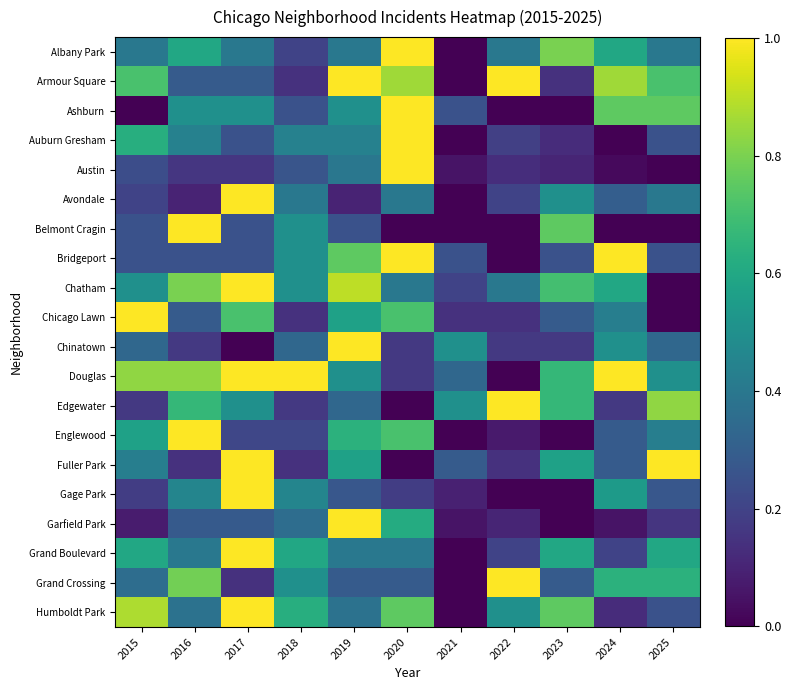

Reading left to right, transcribe all the data shown in this chart.

Albany Park: 2015=0.4	2016=0.6	2017=0.4	2018=0.2	2019=0.4	2020=1.0	2021=0.0	2022=0.4	2023=0.8	2024=0.6	2025=0.4
Armour Square: 2015=0.7	2016=0.3	2017=0.3	2018=0.1	2019=1.0	2020=0.9	2021=0.0	2022=1.0	2023=0.1	2024=0.9	2025=0.7
Ashburn: 2015=0.0	2016=0.5	2017=0.5	2018=0.2	2019=0.5	2020=1.0	2021=0.2	2022=0.0	2023=0.0	2024=0.8	2025=0.8
Auburn Gresham: 2015=0.6	2016=0.4	2017=0.2	2018=0.4	2019=0.4	2020=1.0	2021=0.0	2022=0.2	2023=0.1	2024=0.0	2025=0.2
Austin: 2015=0.2	2016=0.2	2017=0.2	2018=0.3	2019=0.4	2020=1.0	2021=0.1	2022=0.1	2023=0.1	2024=0.0	2025=0.0
Avondale: 2015=0.2	2016=0.1	2017=1.0	2018=0.4	2019=0.1	2020=0.4	2021=0.0	2022=0.2	2023=0.5	2024=0.3	2025=0.4
Belmont Cragin: 2015=0.2	2016=1.0	2017=0.2	2018=0.5	2019=0.2	2020=0.0	2021=0.0	2022=0.0	2023=0.8	2024=0.0	2025=0.0
Bridgeport: 2015=0.2	2016=0.2	2017=0.2	2018=0.5	2019=0.8	2020=1.0	2021=0.2	2022=0.0	2023=0.2	2024=1.0	2025=0.2
Chatham: 2015=0.5	2016=0.8	2017=1.0	2018=0.5	2019=0.9	2020=0.4	2021=0.2	2022=0.4	2023=0.7	2024=0.6	2025=0.0
Chicago Lawn: 2015=1.0	2016=0.3	2017=0.7	2018=0.1	2019=0.6	2020=0.7	2021=0.1	2022=0.1	2023=0.3	2024=0.4	2025=0.0
Chinatown: 2015=0.3	2016=0.2	2017=0.0	2018=0.3	2019=1.0	2020=0.2	2021=0.5	2022=0.2	2023=0.2	2024=0.5	2025=0.3
Douglas: 2015=0.8	2016=0.8	2017=1.0	2018=1.0	2019=0.5	2020=0.2	2021=0.3	2022=0.0	2023=0.7	2024=1.0	2025=0.5
Edgewater: 2015=0.2	2016=0.7	2017=0.5	2018=0.2	2019=0.3	2020=0.0	2021=0.5	2022=1.0	2023=0.7	2024=0.2	2025=0.8
Englewood: 2015=0.6	2016=1.0	2017=0.2	2018=0.2	2019=0.6	2020=0.7	2021=0.0	2022=0.1	2023=0.0	2024=0.3	2025=0.4
Fuller Park: 2015=0.4	2016=0.1	2017=1.0	2018=0.1	2019=0.6	2020=0.0	2021=0.3	2022=0.1	2023=0.6	2024=0.3	2025=1.0
Gage Park: 2015=0.2	2016=0.5	2017=1.0	2018=0.5	2019=0.3	2020=0.2	2021=0.1	2022=0.0	2023=0.0	2024=0.5	2025=0.3
Garfield Park: 2015=0.1	2016=0.3	2017=0.3	2018=0.4	2019=1.0	2020=0.6	2021=0.1	2022=0.1	2023=0.0	2024=0.1	2025=0.2
Grand Boulevard: 2015=0.6	2016=0.4	2017=1.0	2018=0.6	2019=0.4	2020=0.4	2021=0.0	2022=0.2	2023=0.6	2024=0.2	2025=0.6
Grand Crossing: 2015=0.4	2016=0.8	2017=0.1	2018=0.5	2019=0.3	2020=0.3	2021=0.0	2022=1.0	2023=0.3	2024=0.6	2025=0.6
Humboldt Park: 2015=0.9	2016=0.4	2017=1.0	2018=0.6	2019=0.4	2020=0.8	2021=0.0	2022=0.5	2023=0.8	2024=0.1	2025=0.2